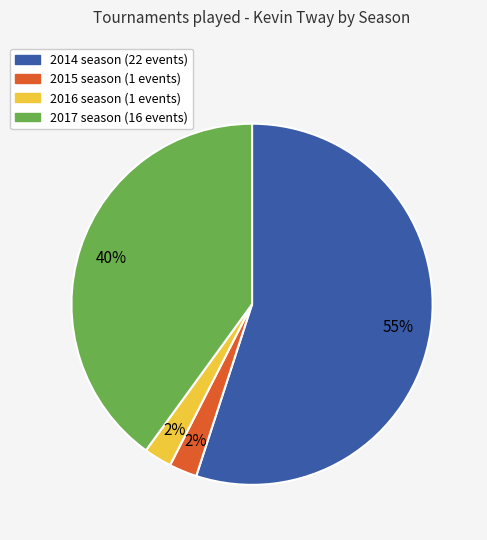

How many slices are in this pie chart?

4